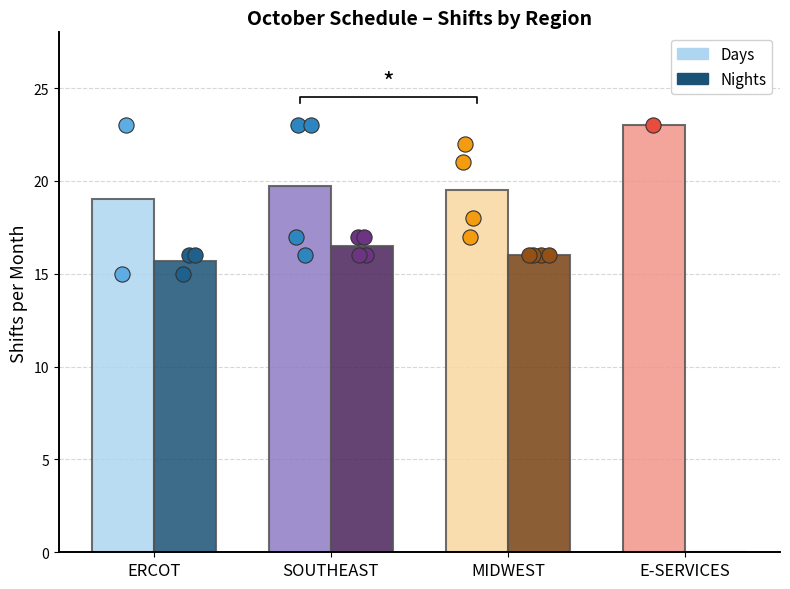

Is the value of Days at MIDWEST greater than the value of Nights at E-SERVICES?

Yes